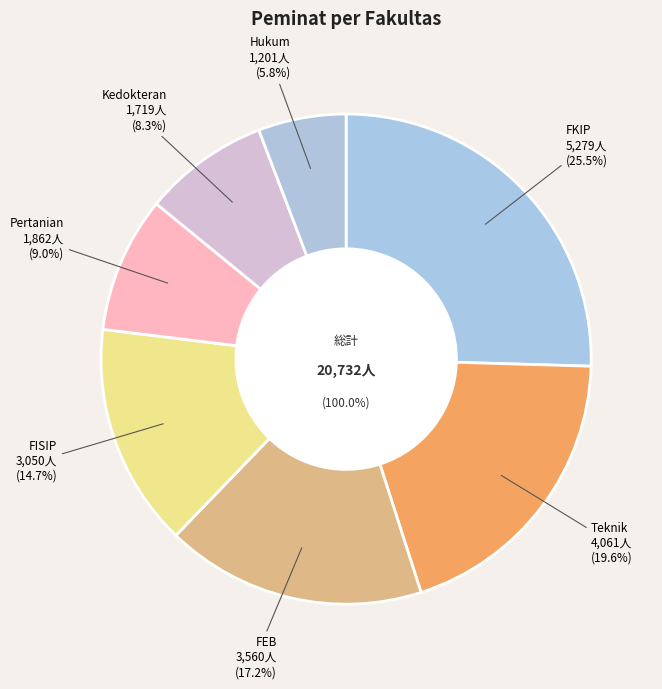

To the nearest percent, what percentage of the pie is Teknik?

20%